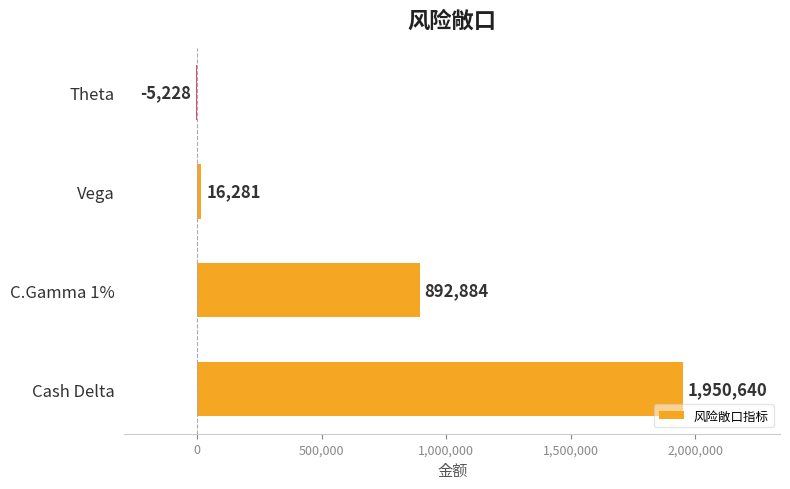

Reading bottom to top, extract all data points from this chart.

Cash Delta=1950640	C.Gamma 1%=892884	Vega=16281	Theta=-5228